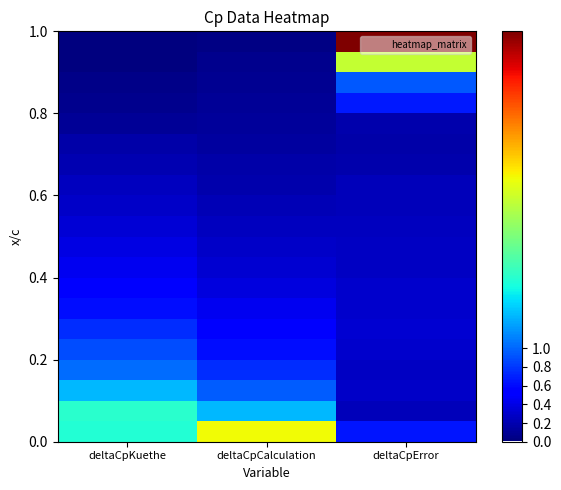

At which category is the sum across all series the highest?

deltaCpError